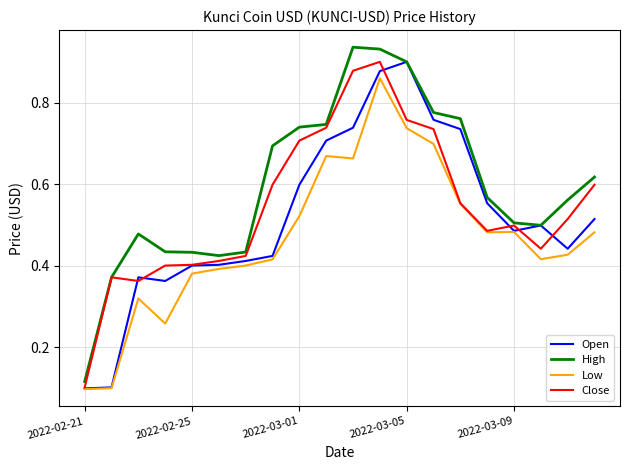

Which series has the largest total across all categories?

High